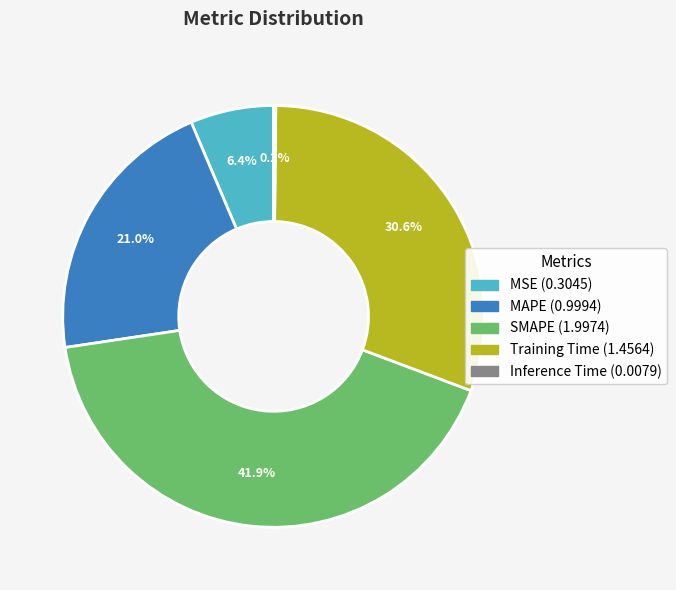

Which has a higher value, SMAPE or MSE?

SMAPE